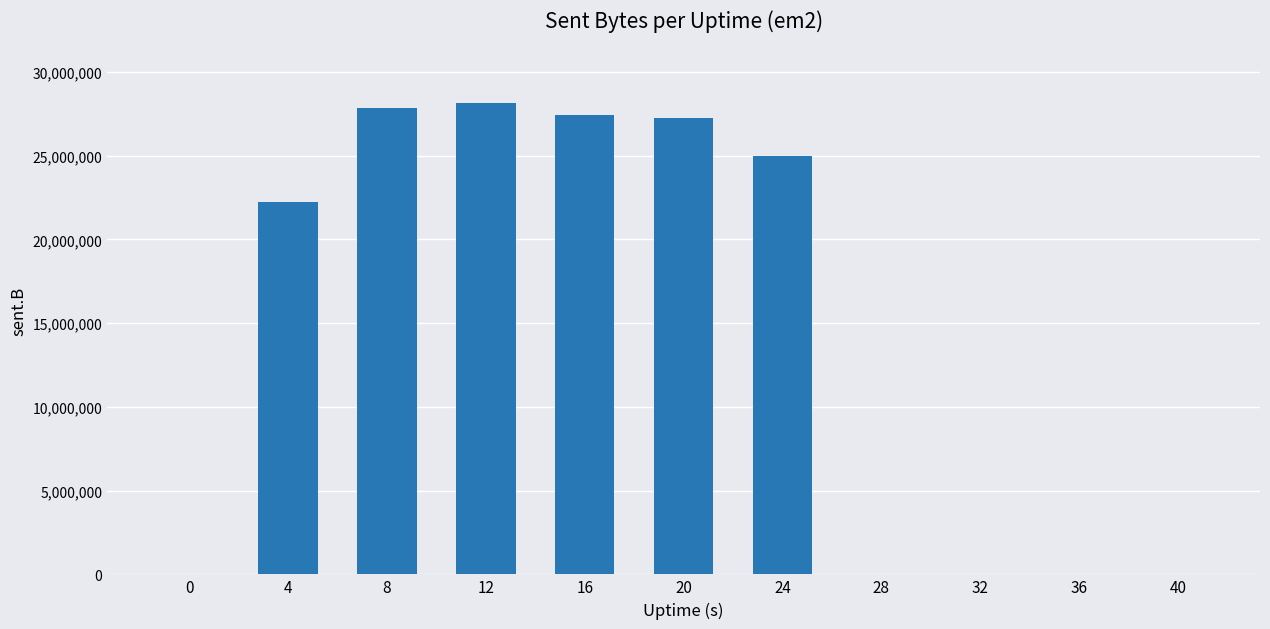

What is the change in value from 4 to 24?

+2794834